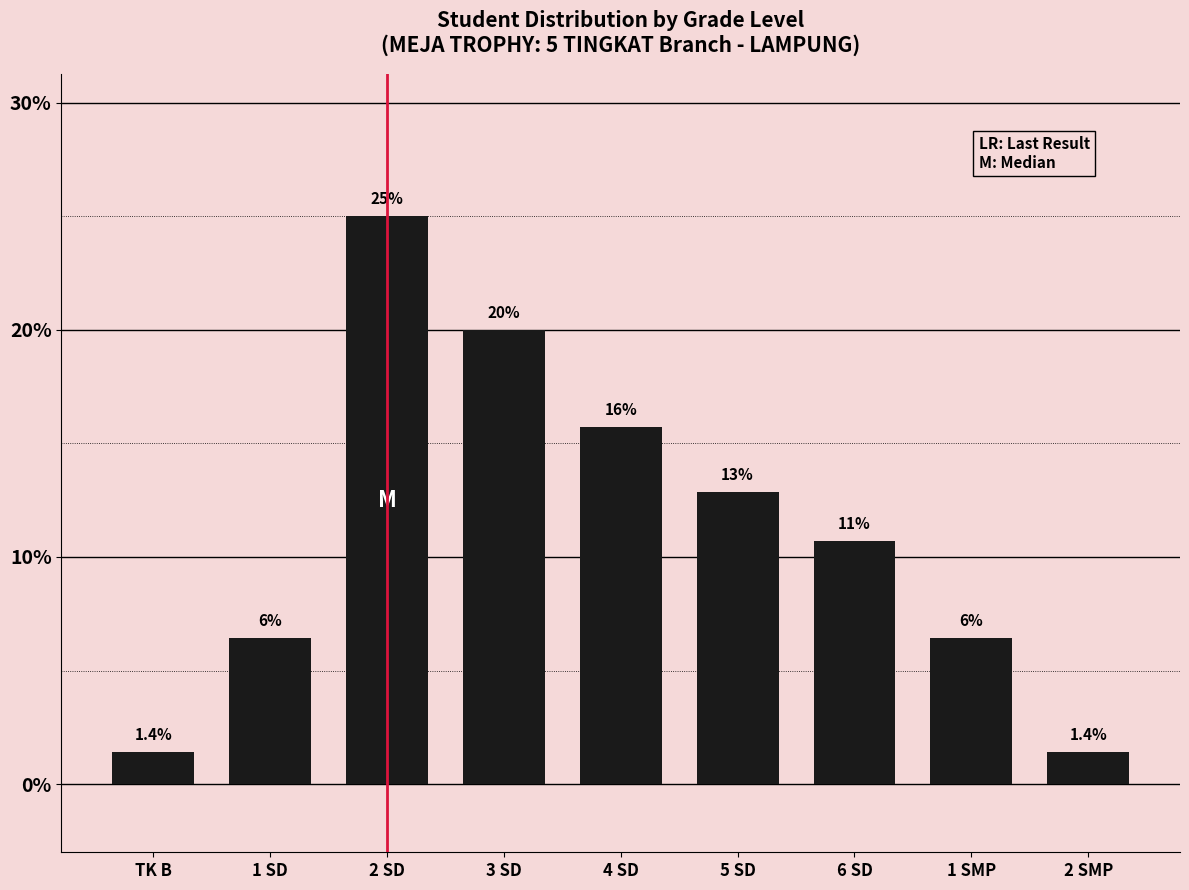

Are the bars horizontal?

No